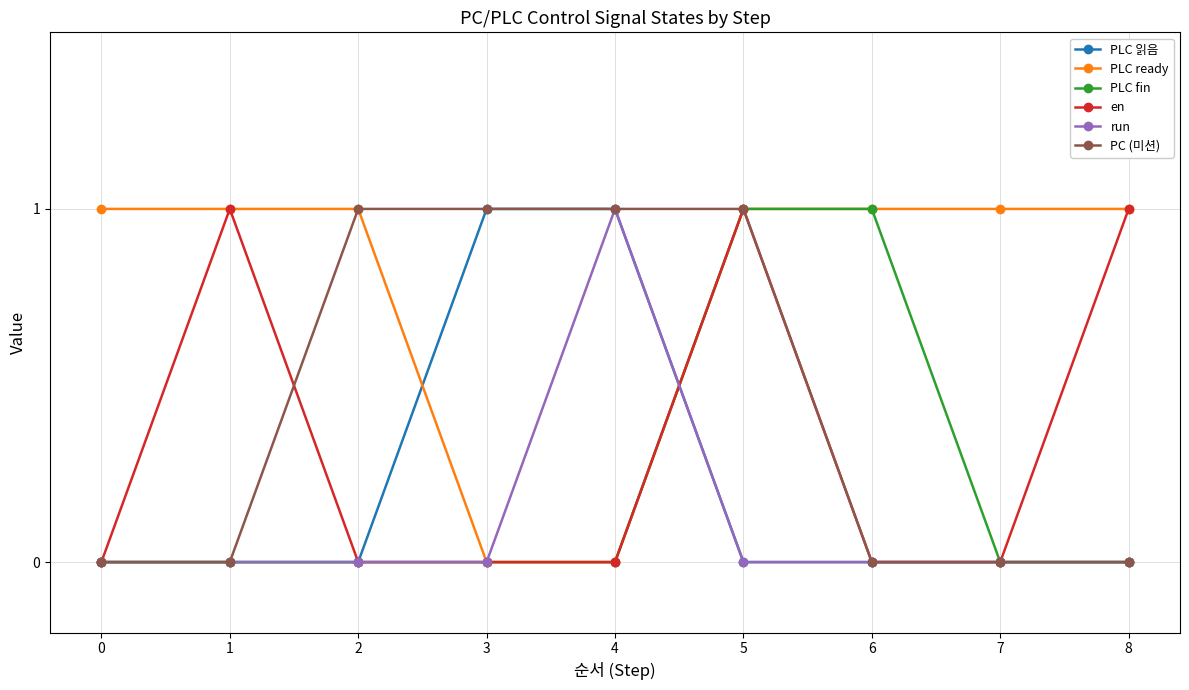

The PLC 읽음 series shows 0 at 1. True or false?

True